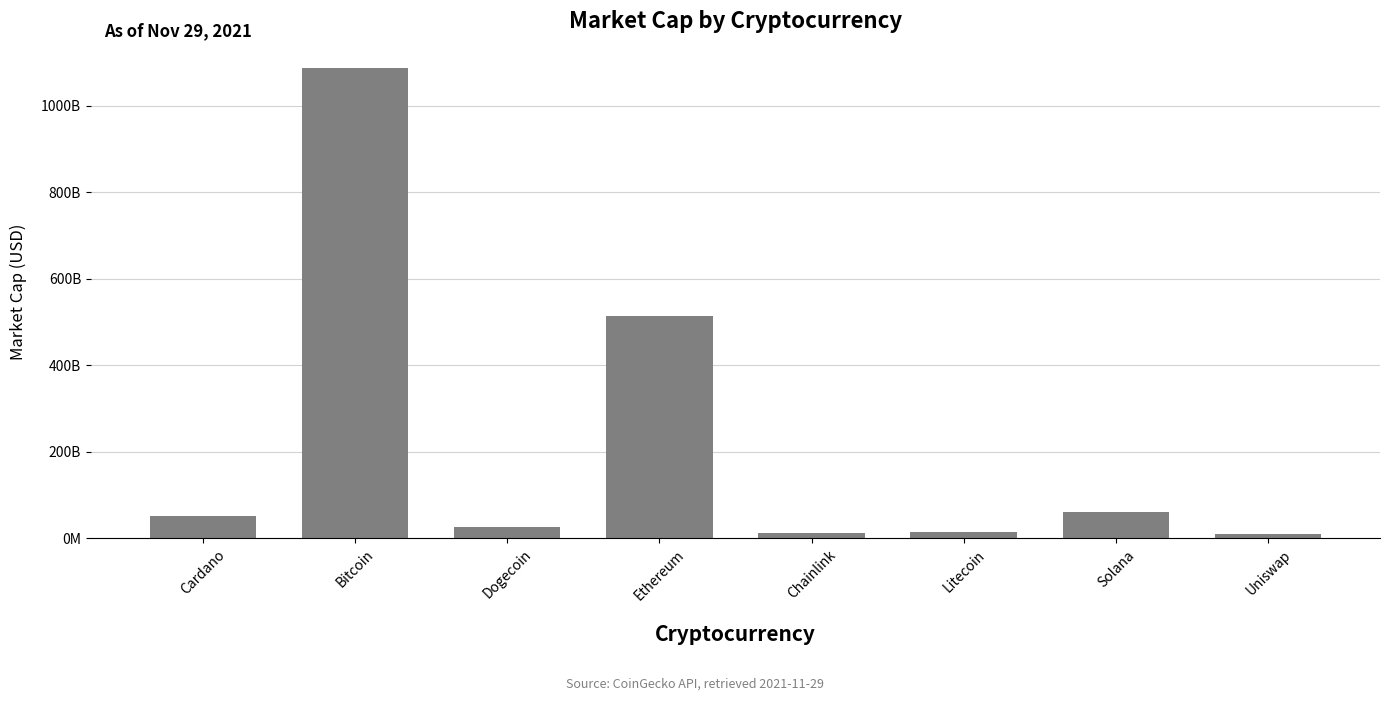

Does the chart contain any negative values?

No